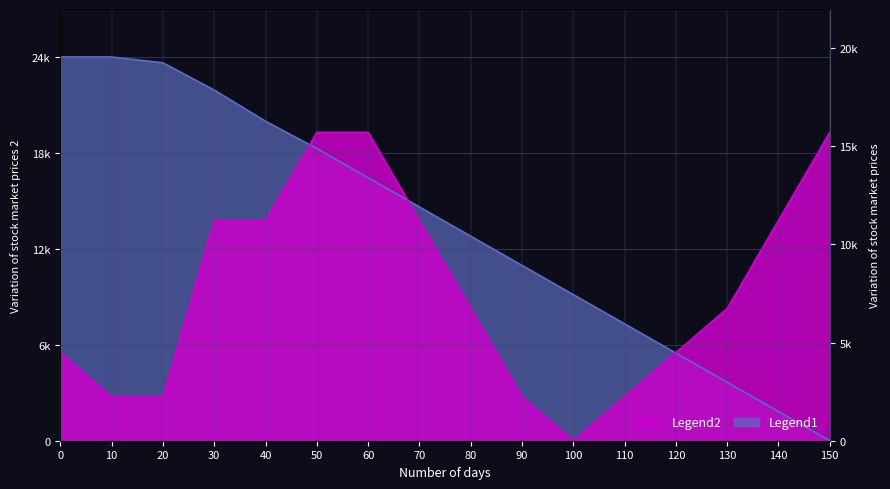

How many intersections are there between x and y?

3